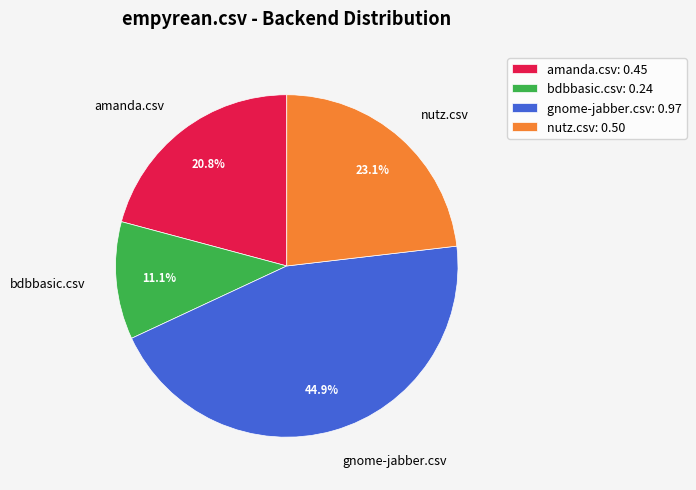

Count the number of slices in the pie.

4